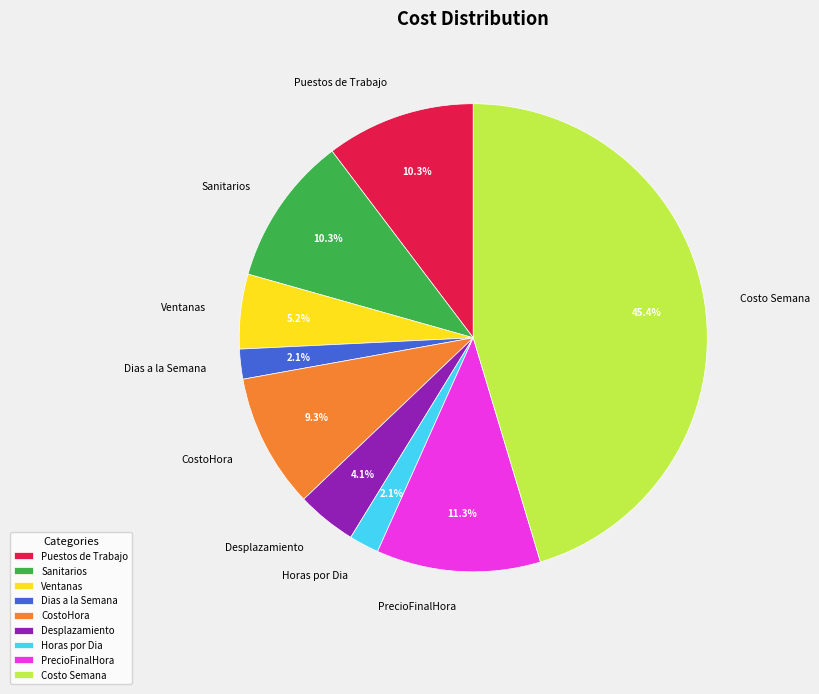

To the nearest percent, what is the difference between the PrecioFinalHora and Ventanas slice percentages?

6%